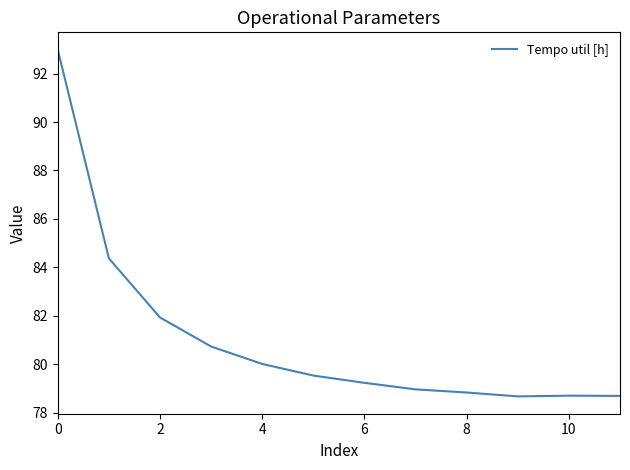

What is the smallest value displayed?

78.7